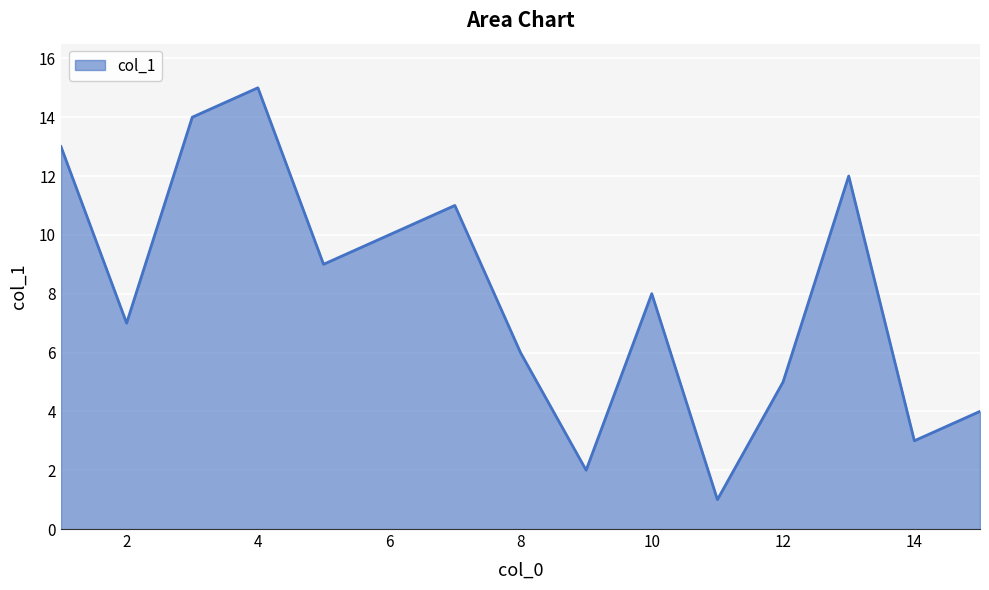

Count the number of categories in the chart.

15